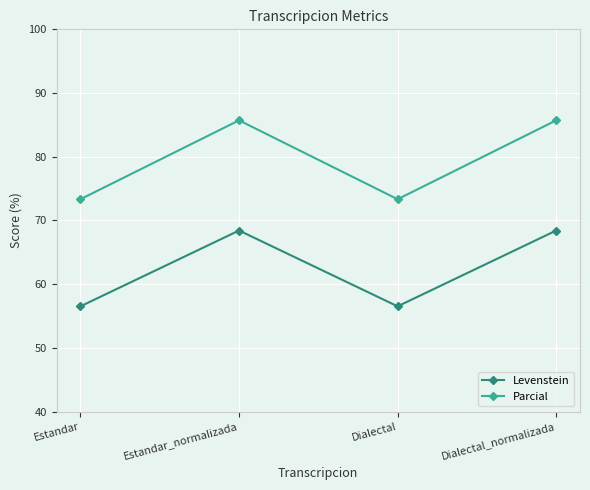

Does the chart have visible grid lines?

Yes